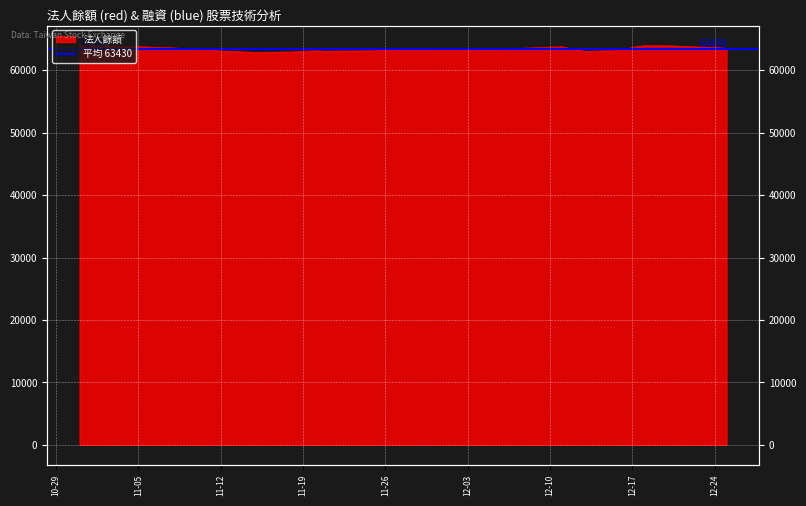

List the labels in order of value, smallest first.

2019-11-15, 2019-11-18, 2019-11-14, 2019-12-13, 2019-11-13, 2019-11-19, 2019-11-21, 2019-11-22, 2019-11-12, 2019-11-25, 2019-11-20, 2019-12-16, 2019-11-11, 2019-12-02, 2019-11-26, 2019-11-27, 2019-12-04, 2019-11-29, 2019-11-28, 2019-12-05, 2019-12-03, 2019-12-12, 2019-12-06, 2019-12-25, 2019-11-08, 2019-12-09, 2019-11-07, 2019-12-24, 2019-12-17, 2019-12-23, 2019-11-06, 2019-12-10, 2019-11-05, 2019-12-11, 2019-11-04, 2019-11-01, 2019-12-20, 2019-12-18, 2019-12-19, 2019-10-31